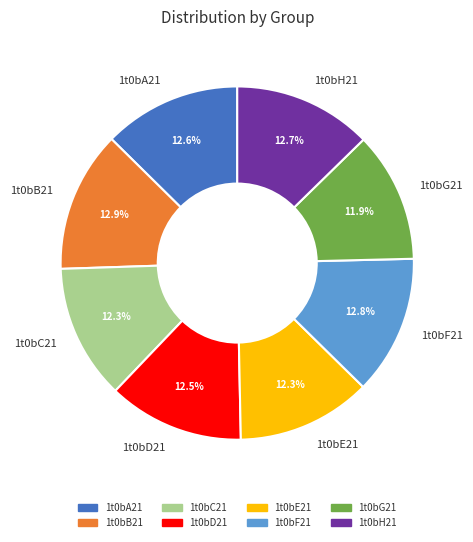

Is it true that 1t0bE21 is 1% of the pie?

False